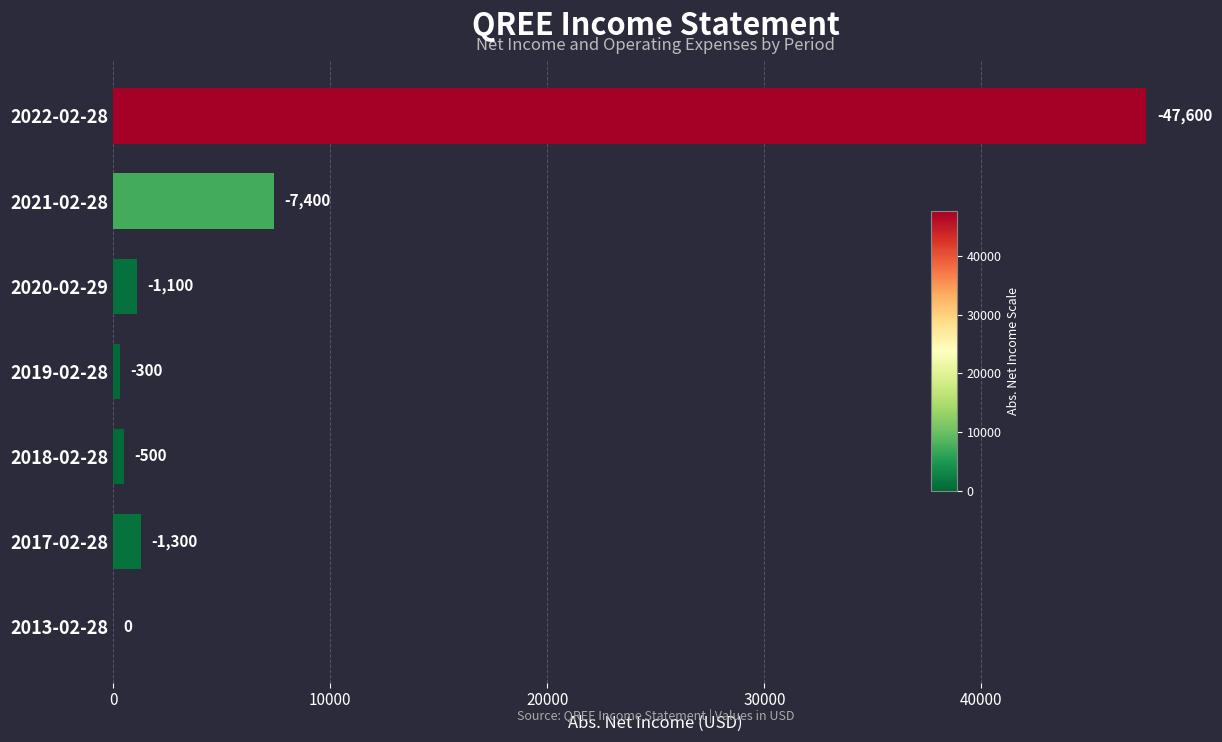

Are the bars horizontal?

Yes